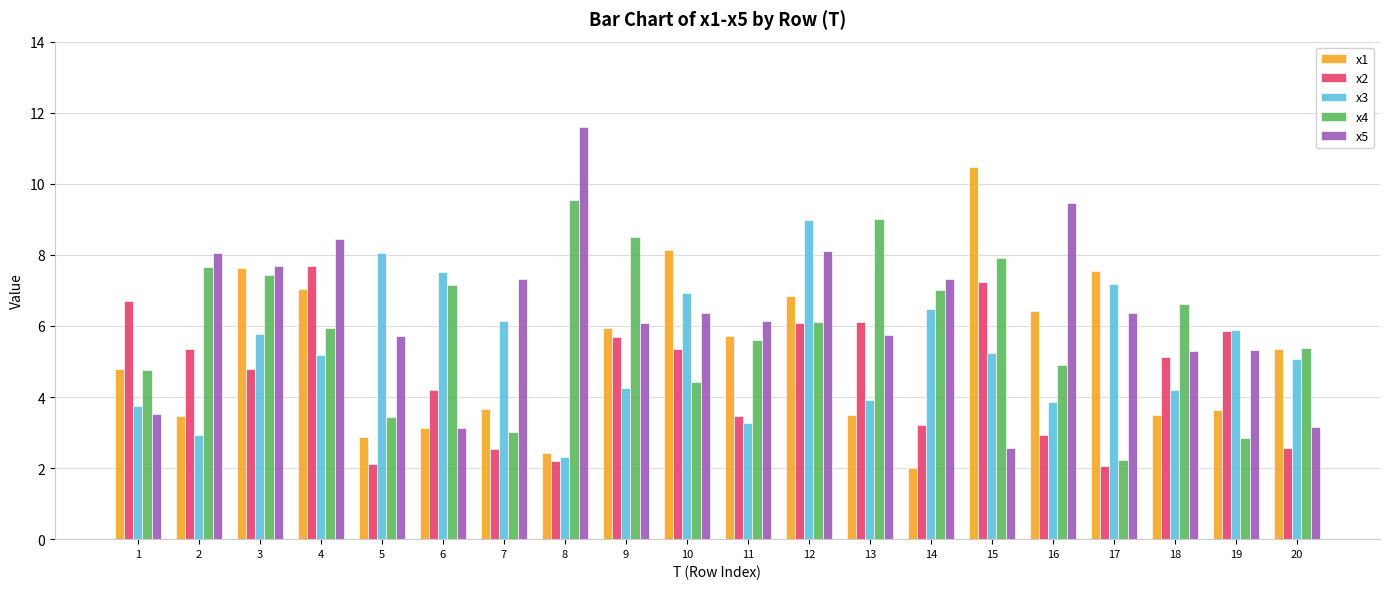

List the series in order of their peak value, lowest first.

x2, x3, x4, x1, x5